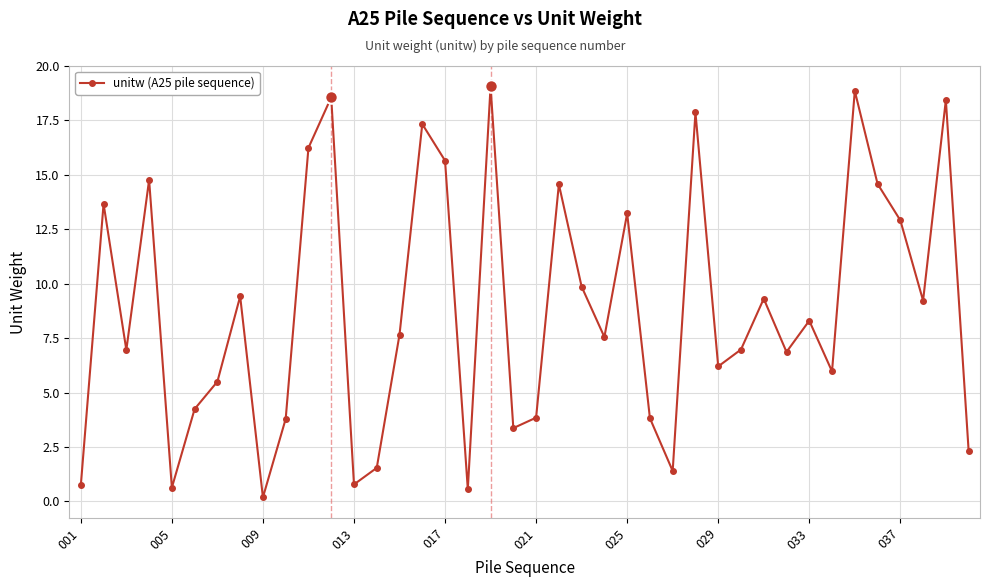

How many data points does each series have?

40